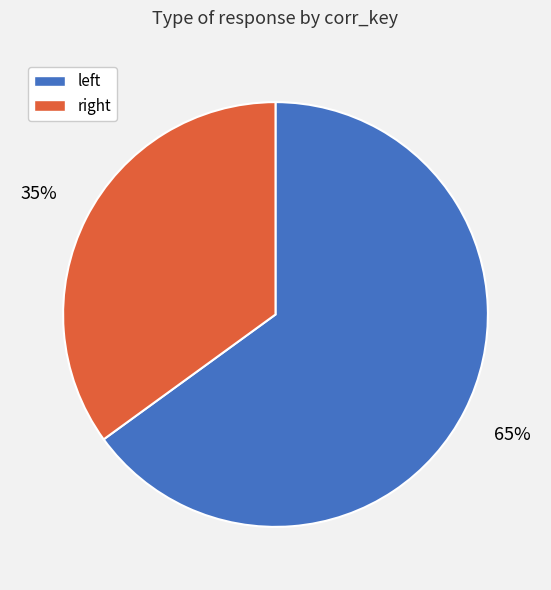

How many segments does this pie chart have?

2